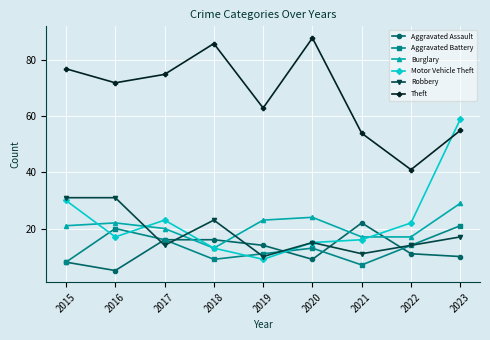

Where do Robbery and Burglary first cross each other?

2016 and 2017